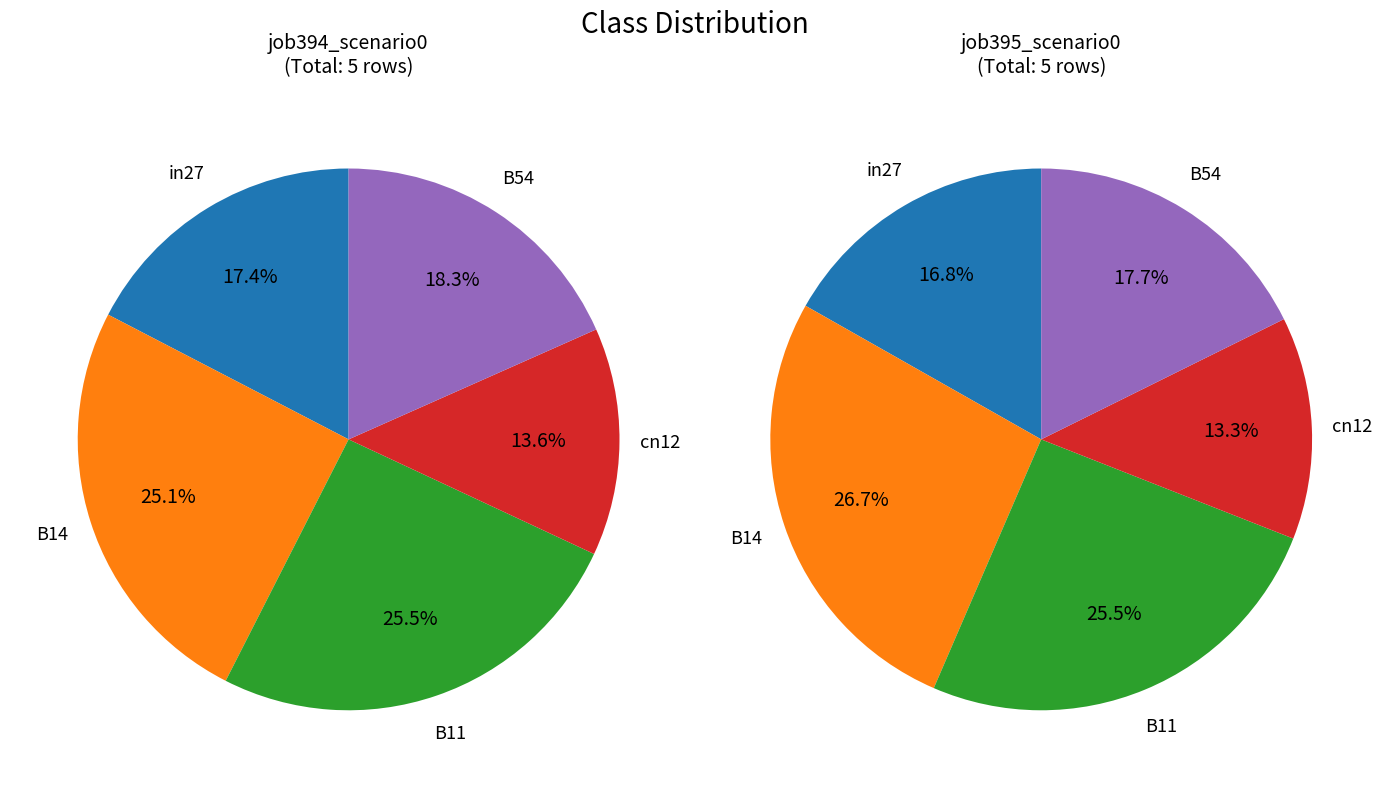

Does B54 represent more than half of the total?

No